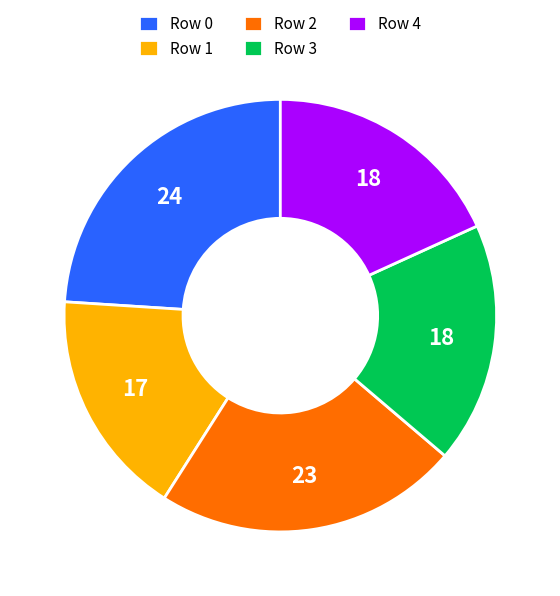

Between Row 2 and Row 3, which is larger?

Row 2